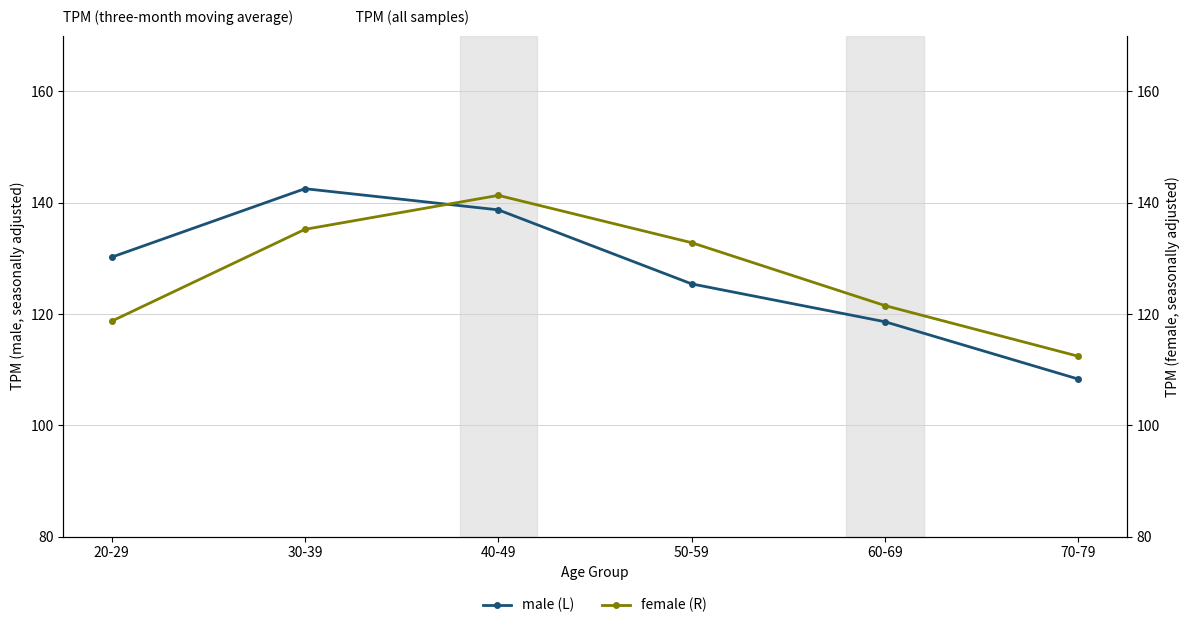

What is the difference between the second highest and minimum values in the male series?

30.4